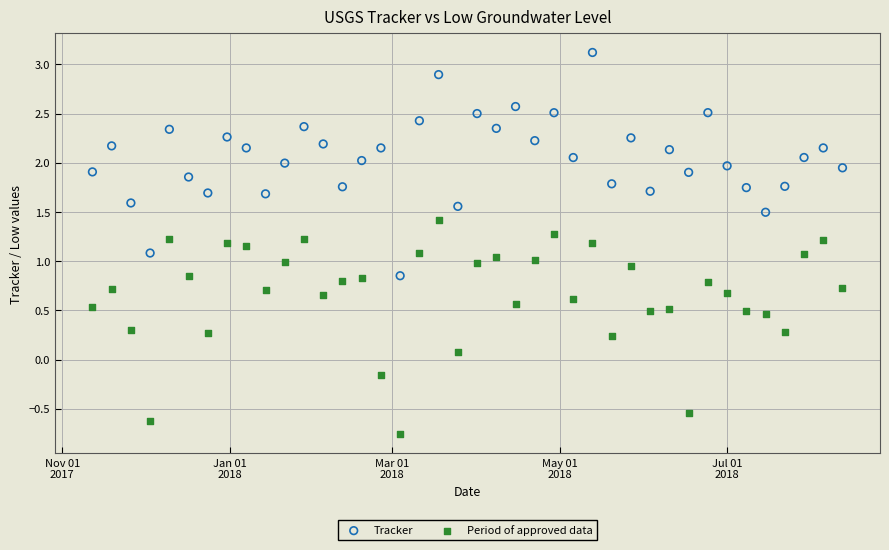

What are all the series names shown in the legend?

Tracker, Period of approved data